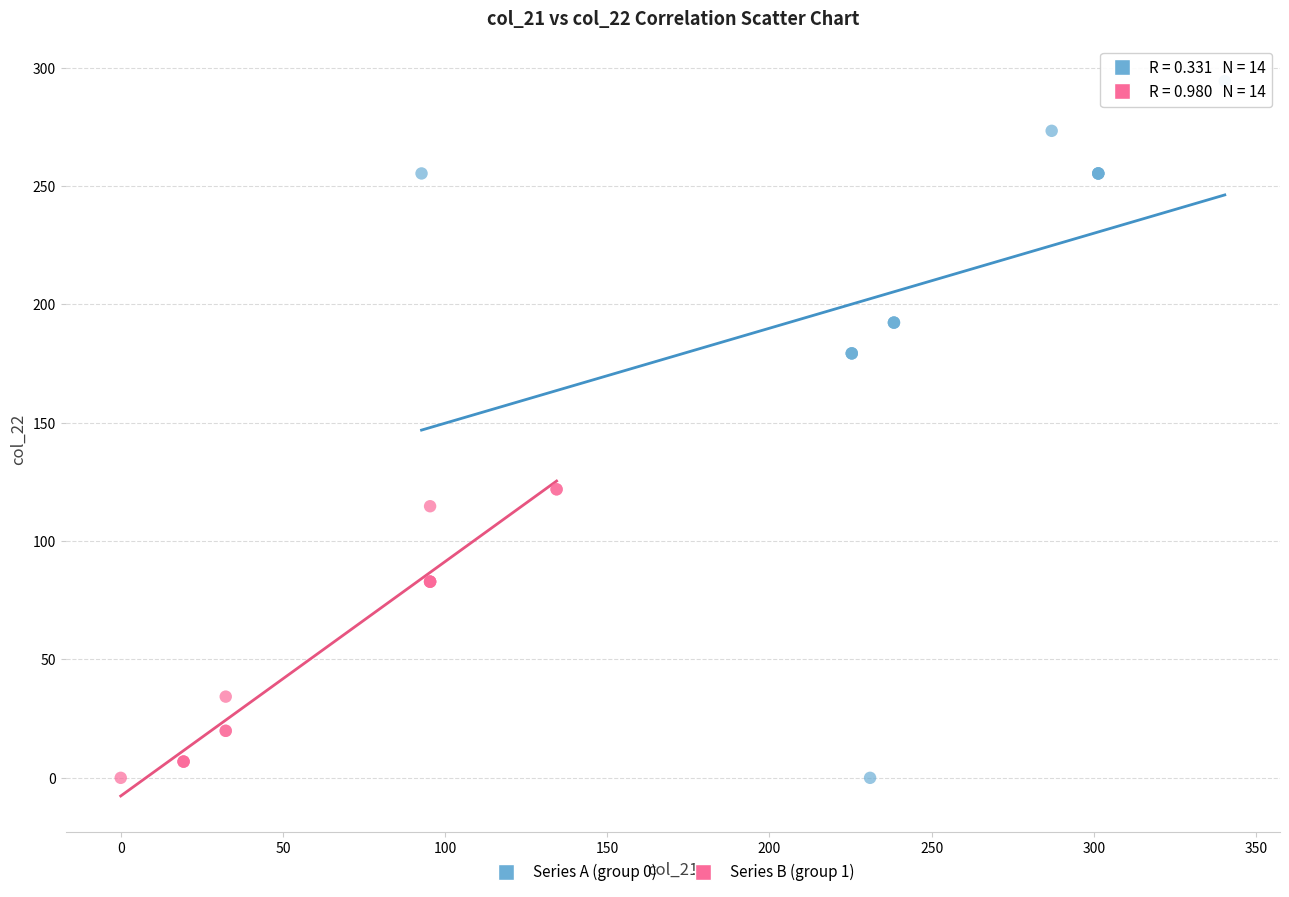

Which series reaches the maximum Y coordinate?

Series A (group 0)